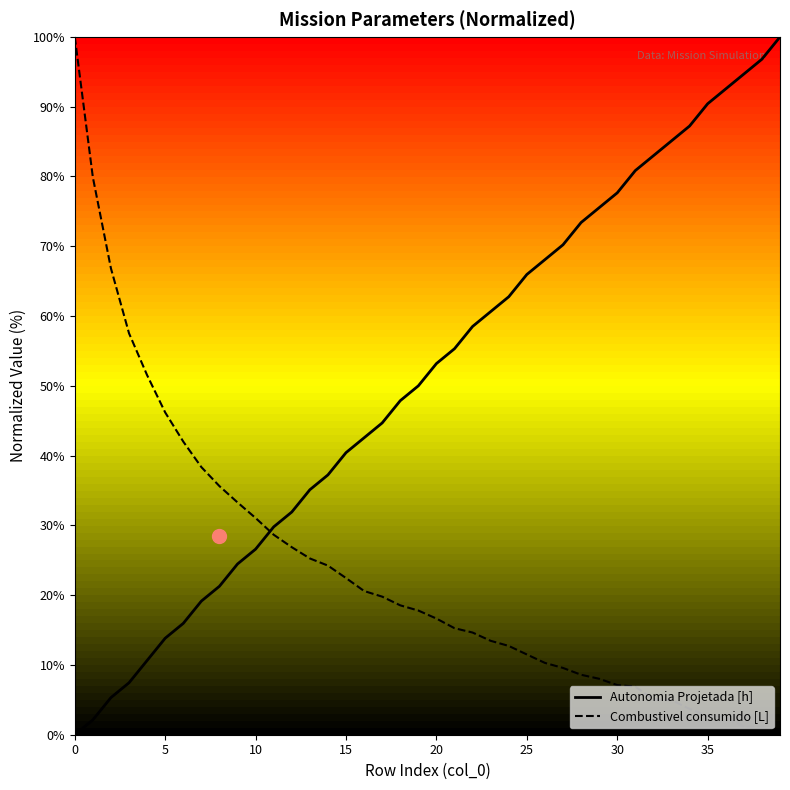

List the series in order of their peak value, lowest first.

Autonomia Projetada [h], Combustivel consumido [L]